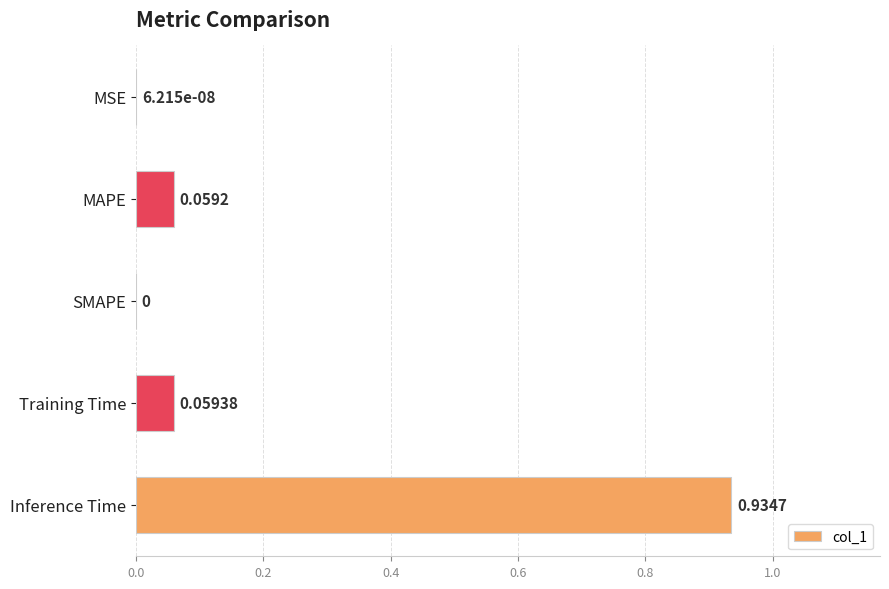

What is the sum of all values?

1.1